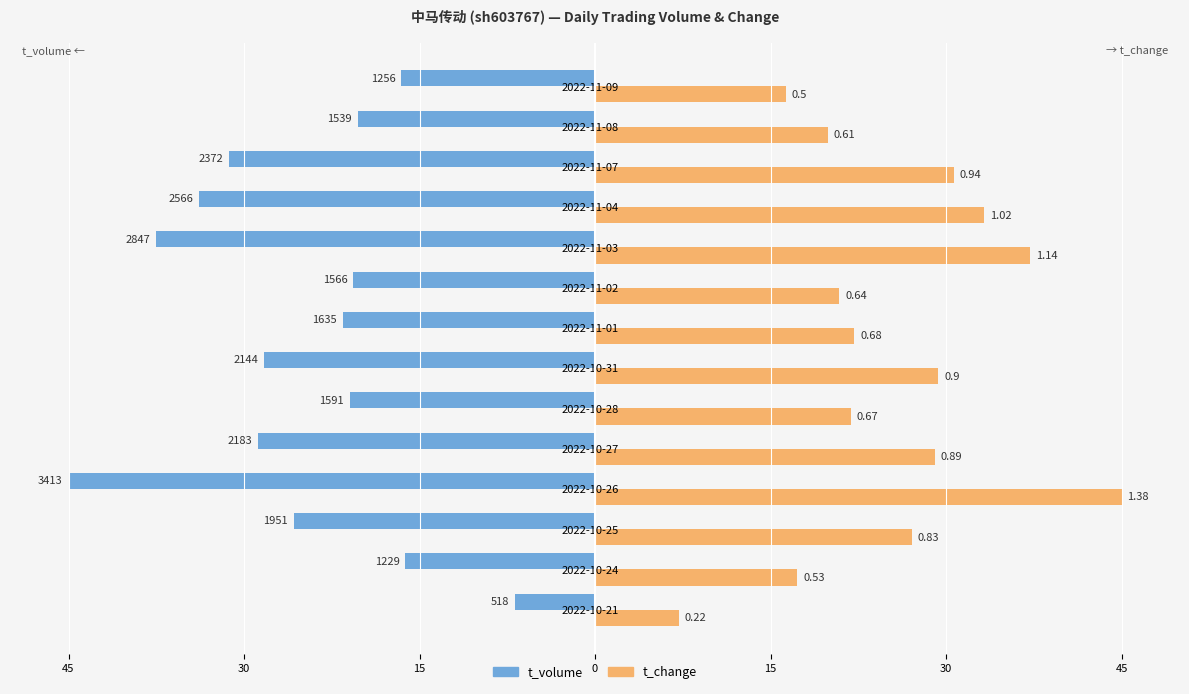

What are all the series names shown in the legend?

t_volume, t_change